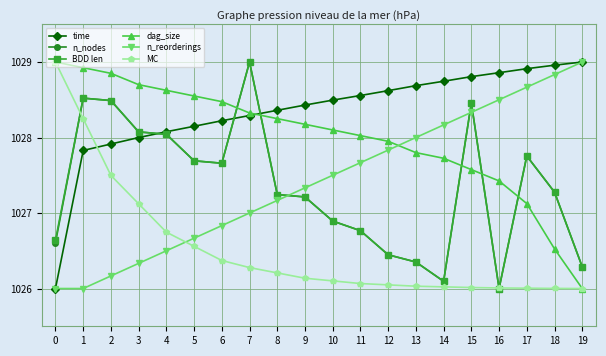

The n_reorderings series shows 600.7 at 10. True or false?

False